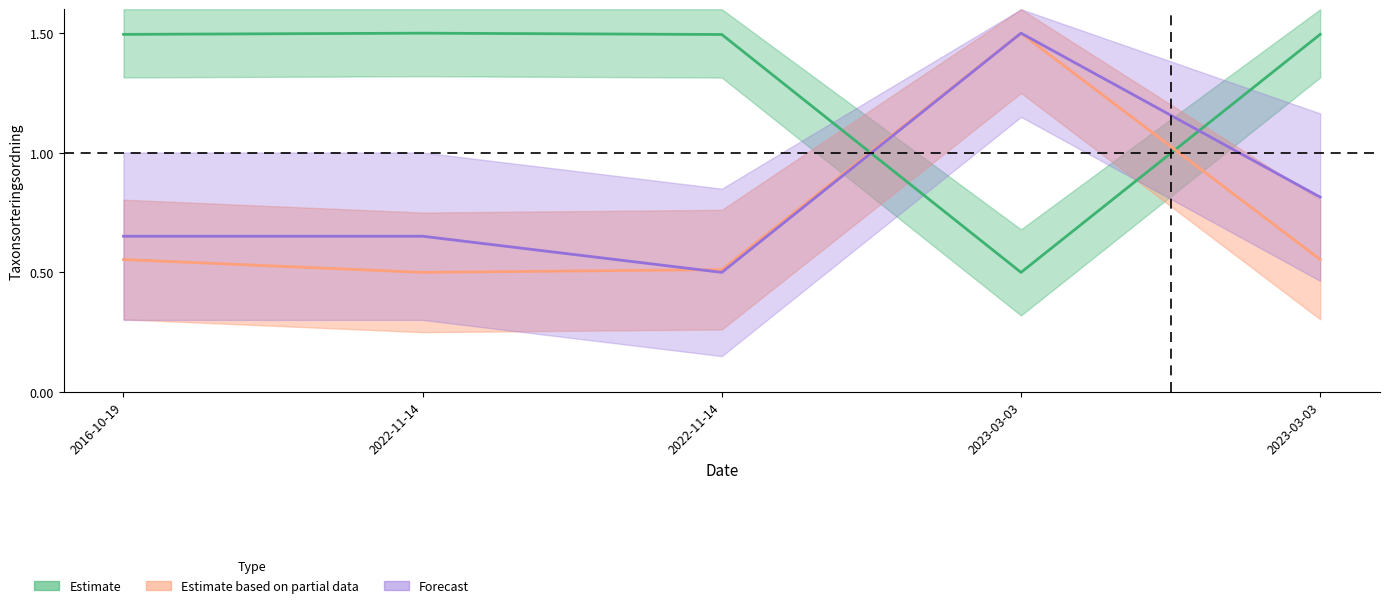

Which category has the lowest value in the NT_Forecast series?

2022-11-14